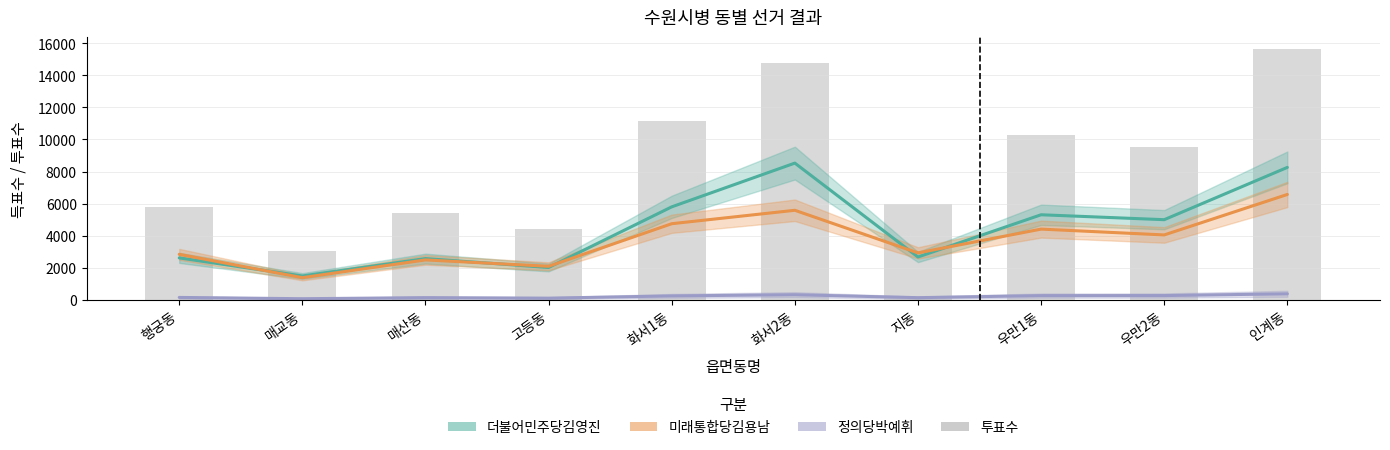

Between 행궁동 and 화서1동, which is larger?

화서1동